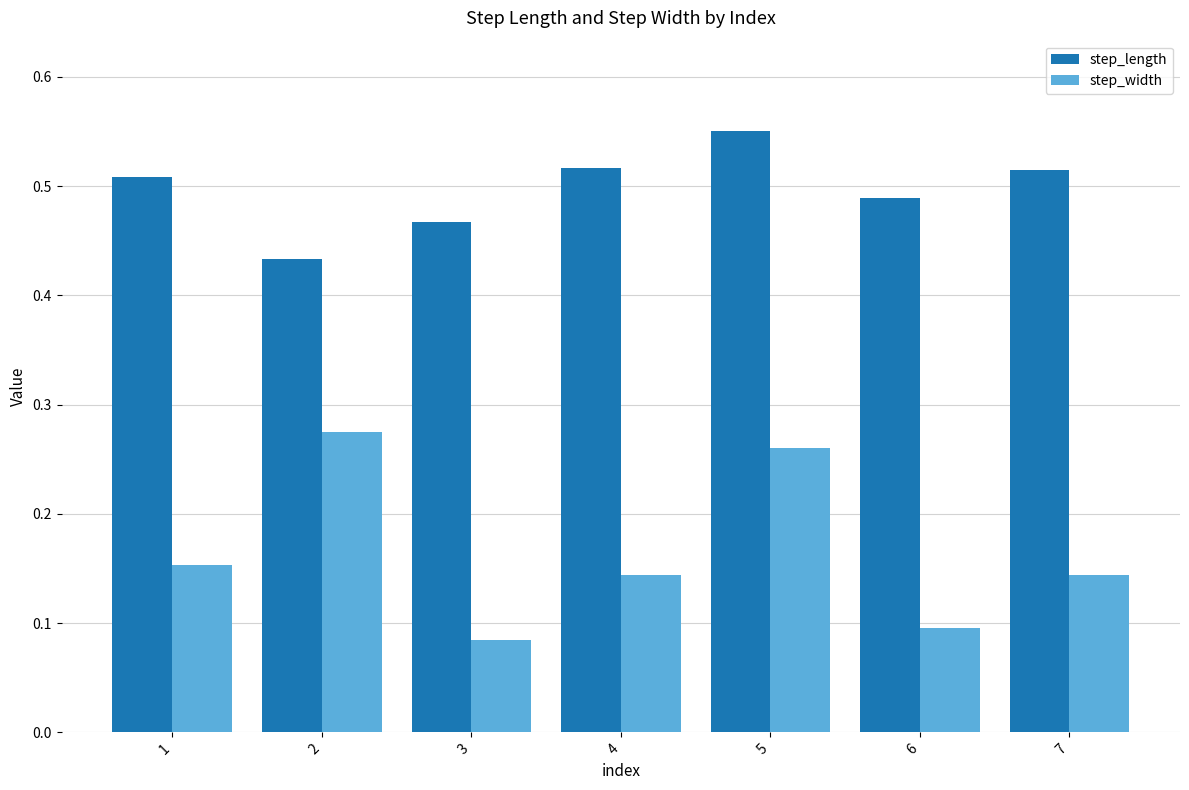

What is the sum of the step_length values at 4 and 6?

1.0